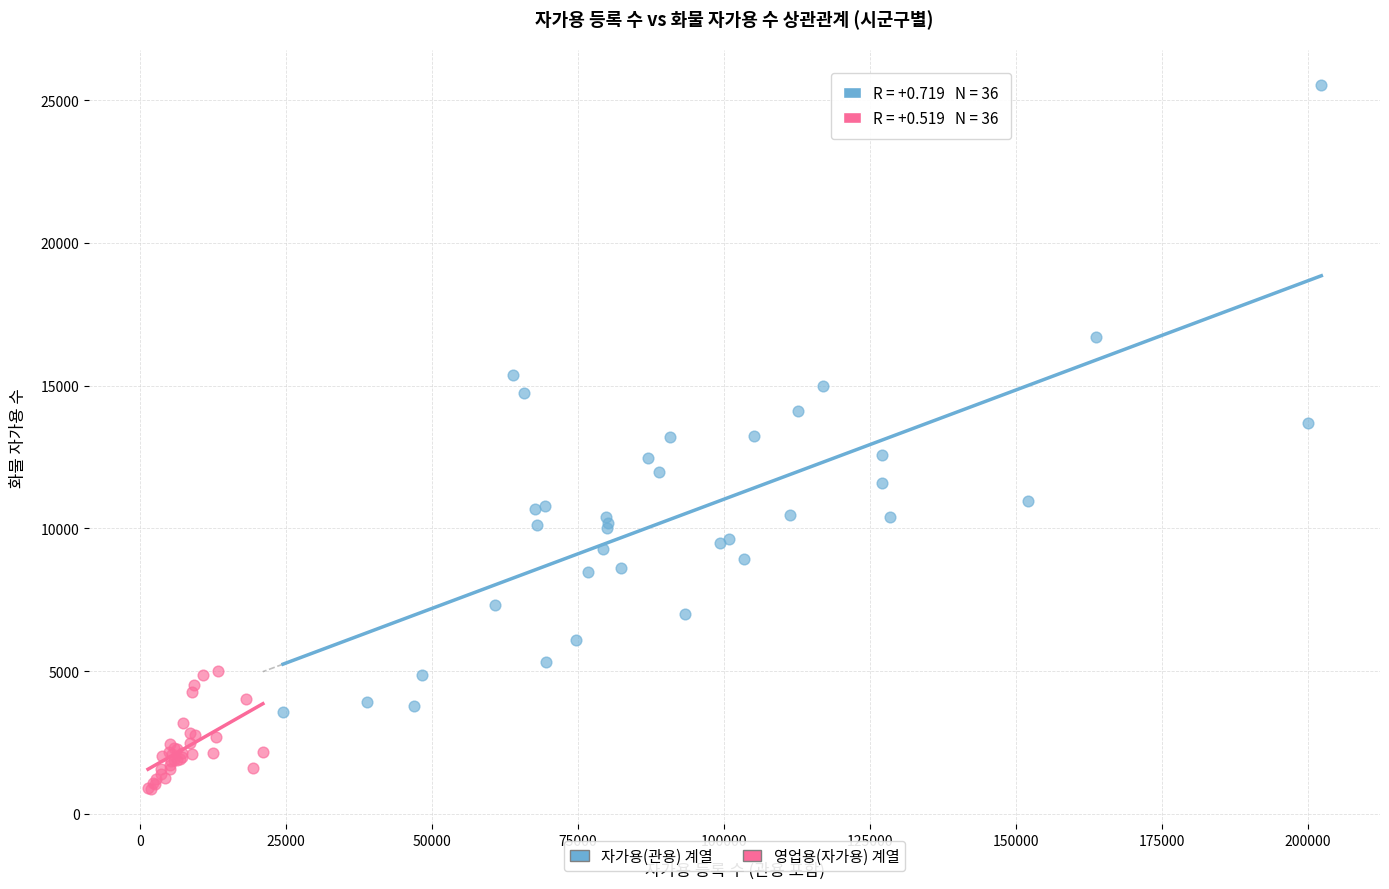

Which series contains the highest Y value?

자가용(관용) 계열